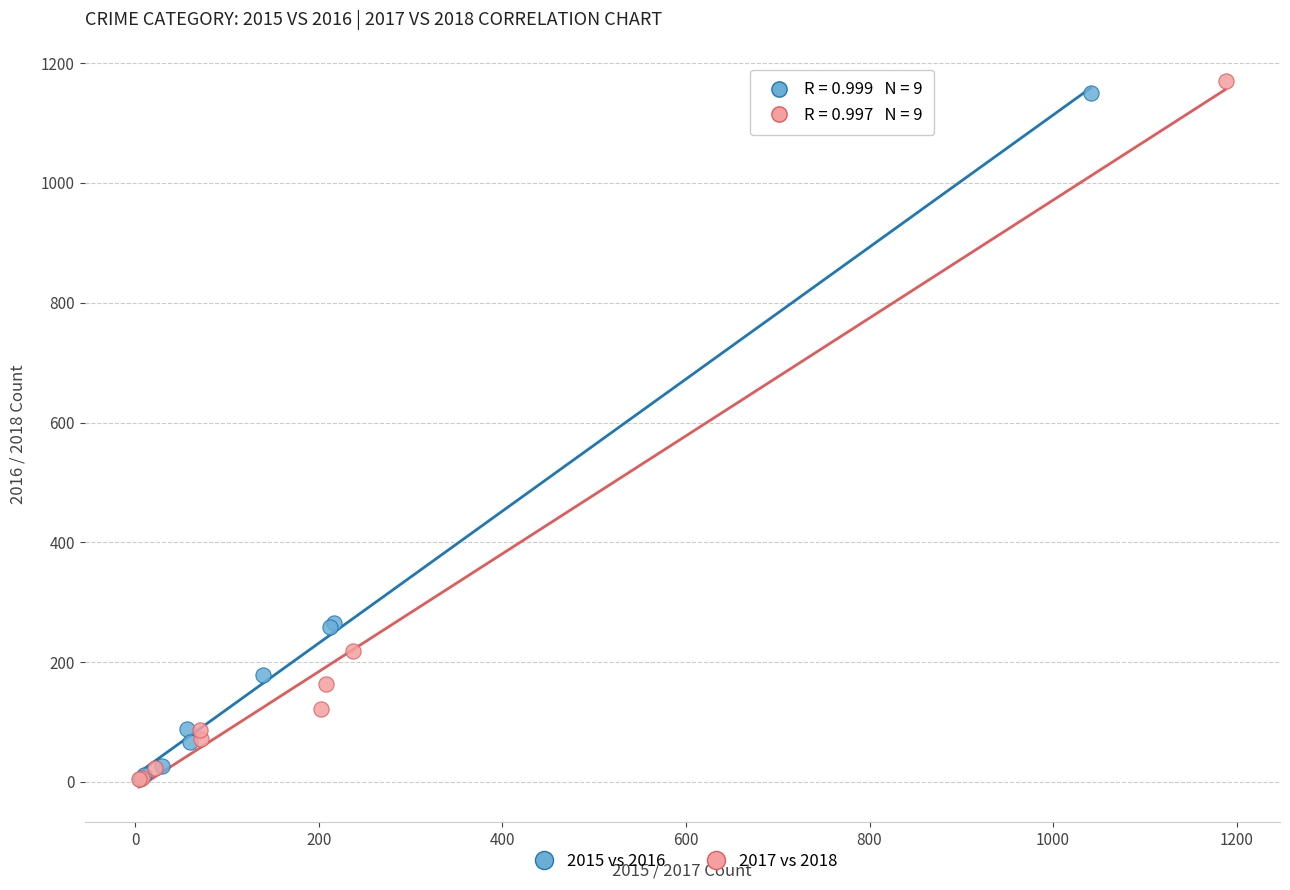

Which series reaches the maximum Y coordinate?

2017 vs 2018